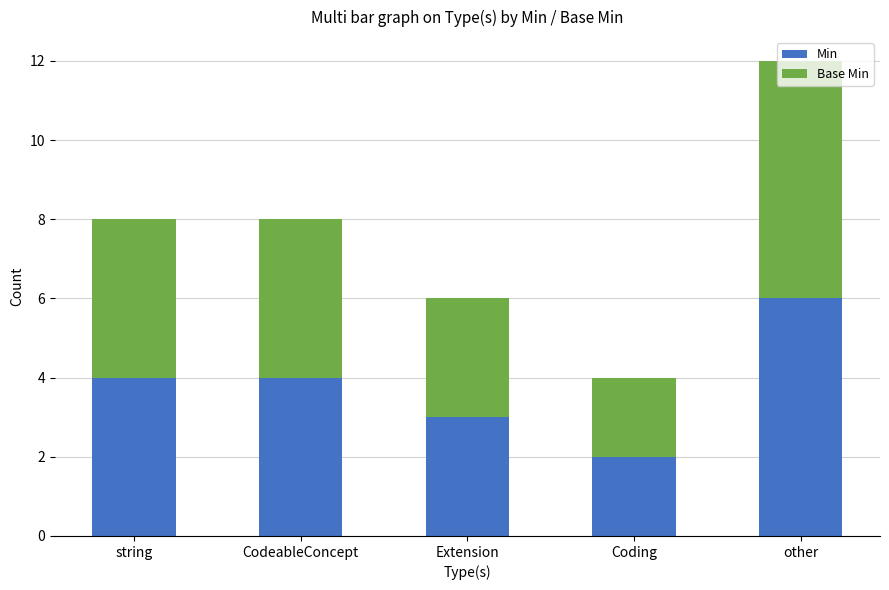

At which category is the sum across all series the highest?

other